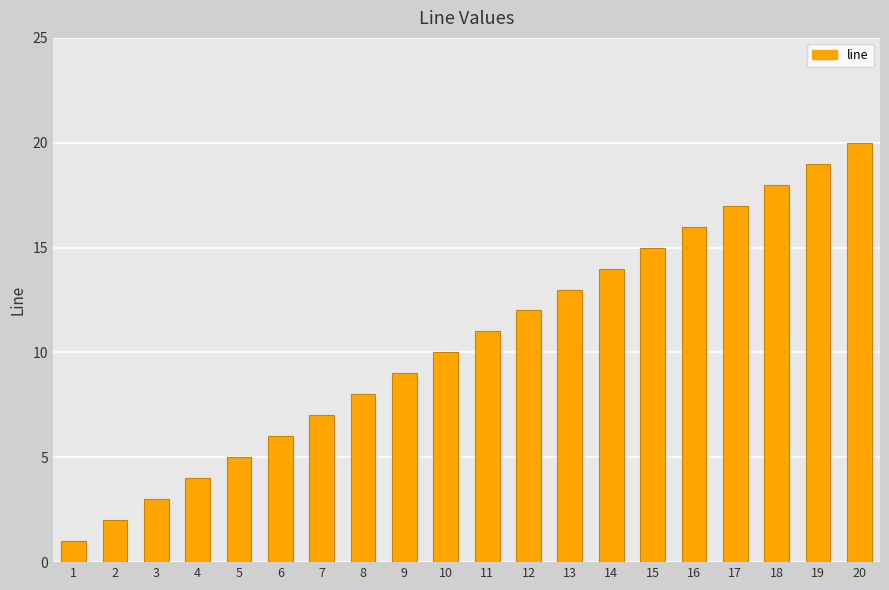

Reading left to right, extract all data points from this chart.

1	2	3	4	5	6	7	8	9	10	11	12	13	14	15	16	17	18	19	20